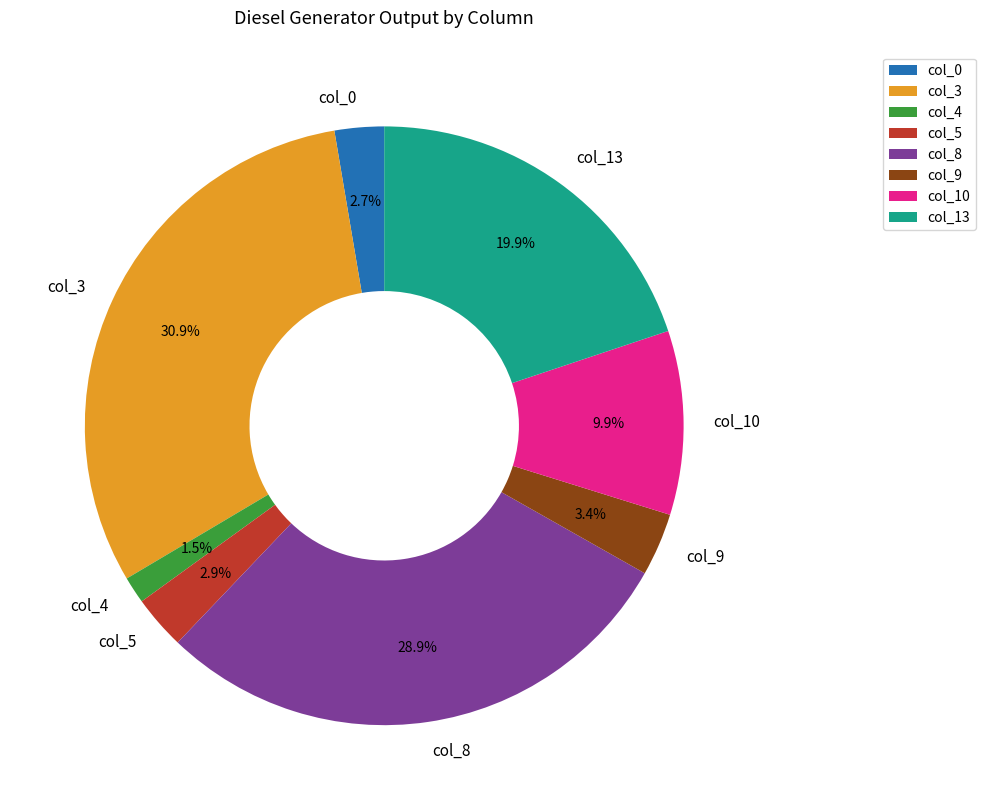

Does any single category account for the majority?

No